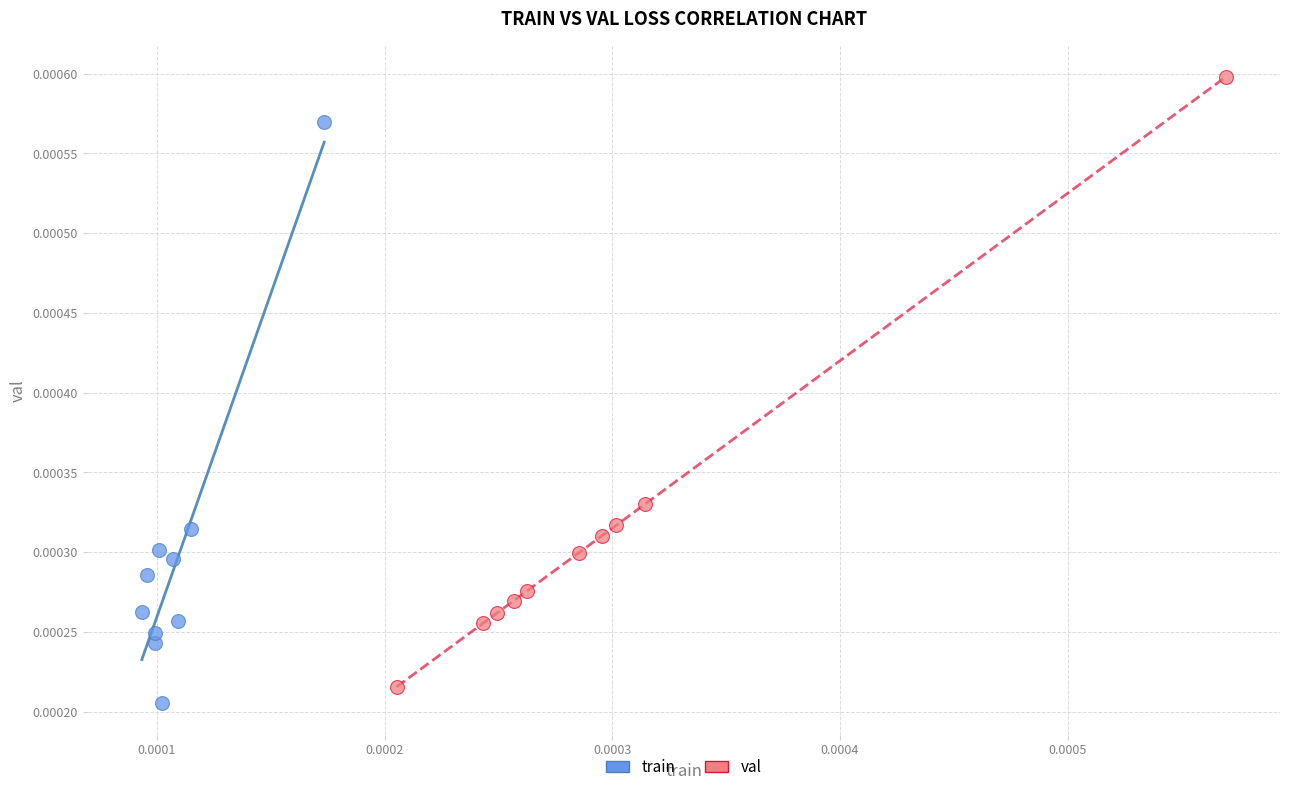

Which series contains the highest Y value?

val